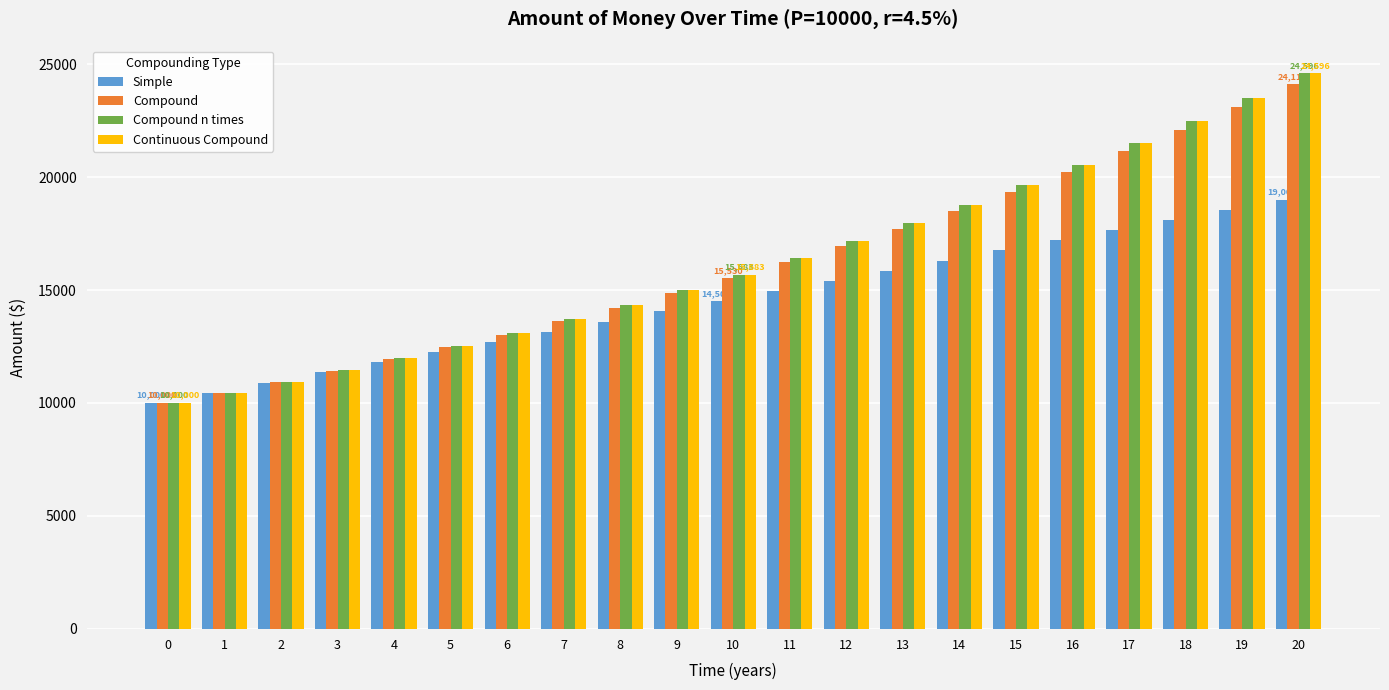

What is the spread (max minus min) of values at 6?

399.6